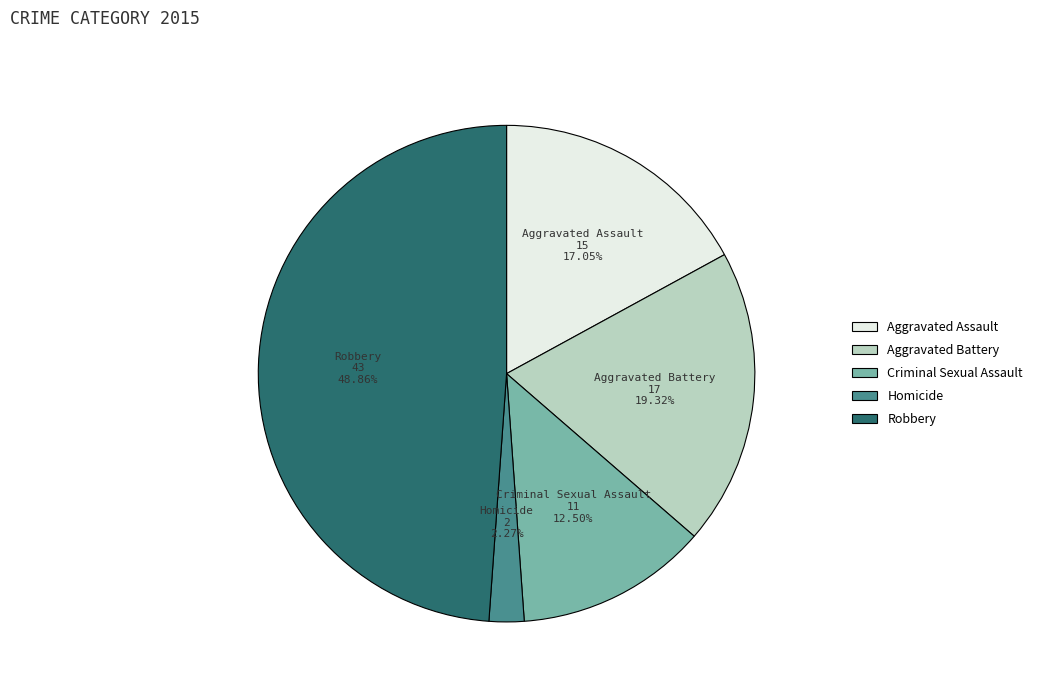

Is there a majority slice in this chart?

No